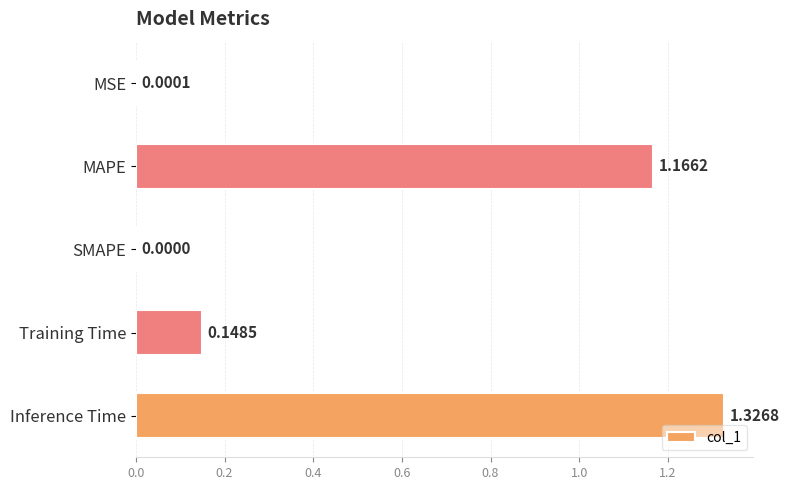

Which has a higher value, Training Time or Inference Time?

Inference Time